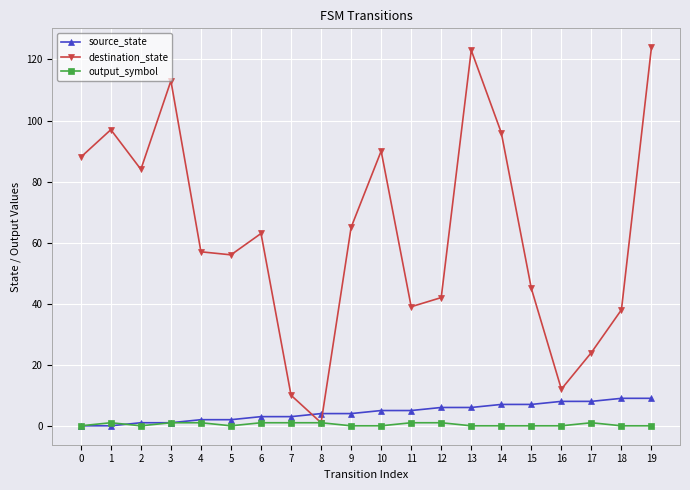

True or false: source_state has a value of 5 at 1.

False